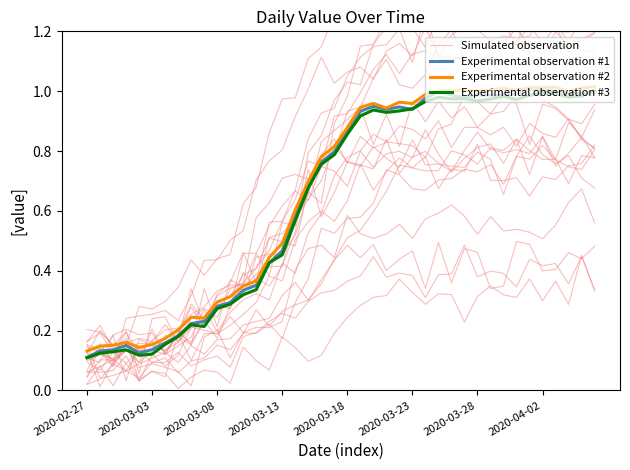

What is the sum of all Experimental observation #1 values?

26.0